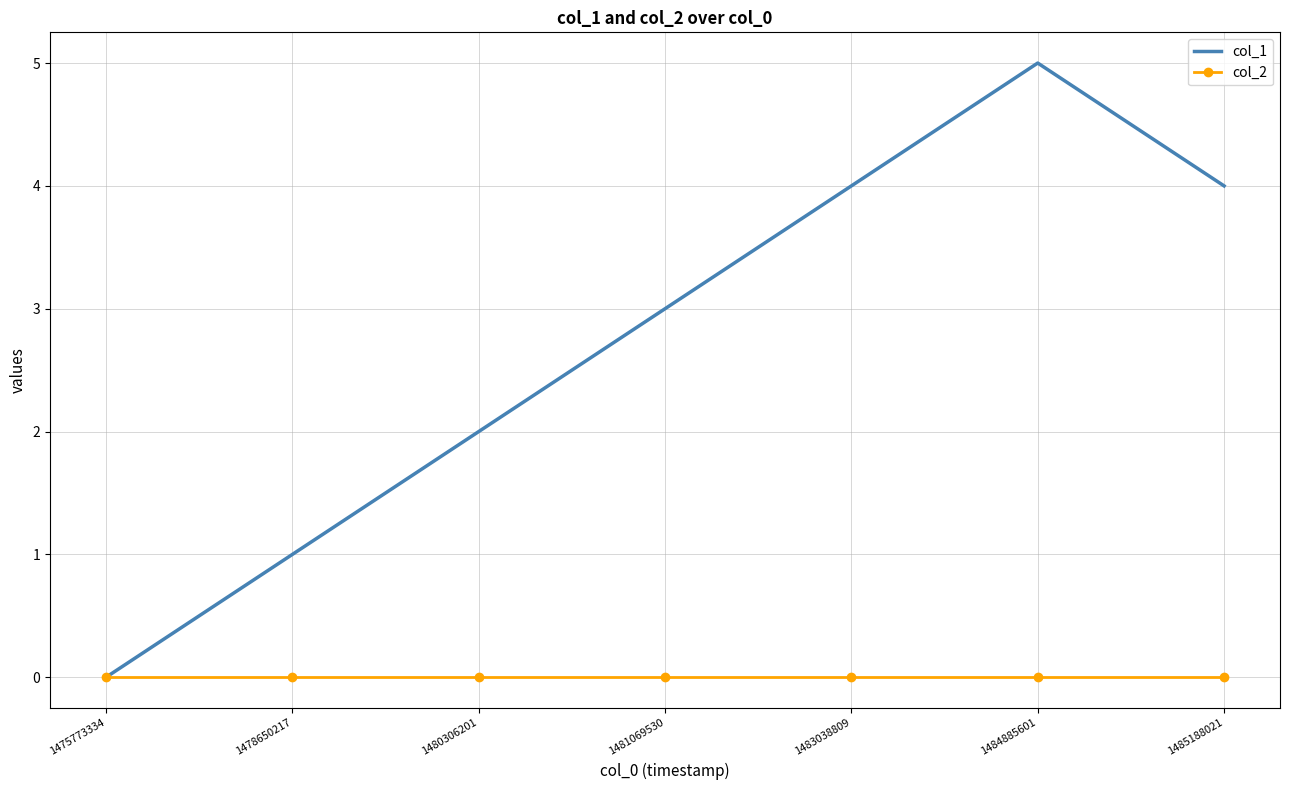

Which series changed the most between 1480306201 and 1484885601?

col_1